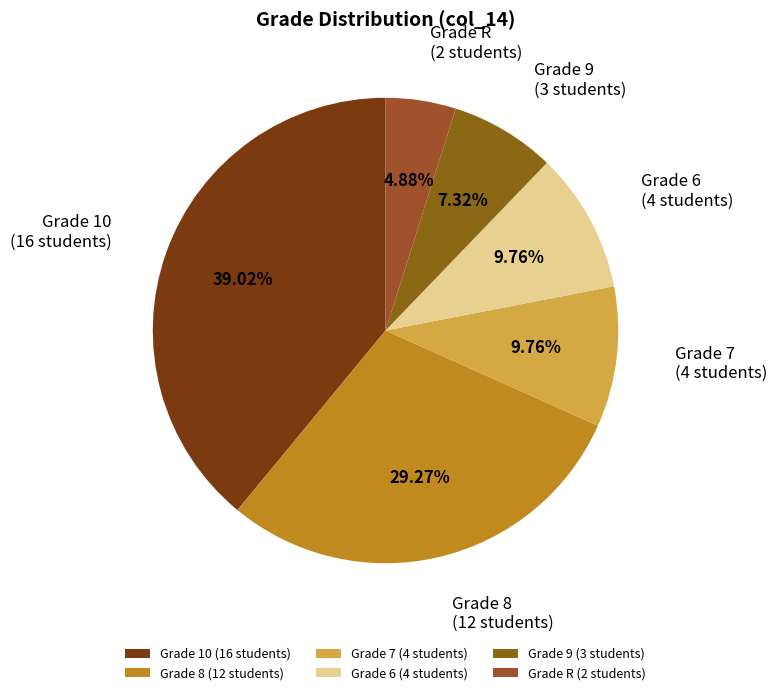

Does Grade R (2 students) account for over 50% of the chart?

No